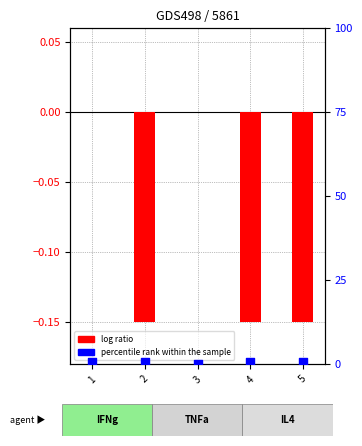

Which series has the largest Y range (max minus min)?

percentile rank within the sample